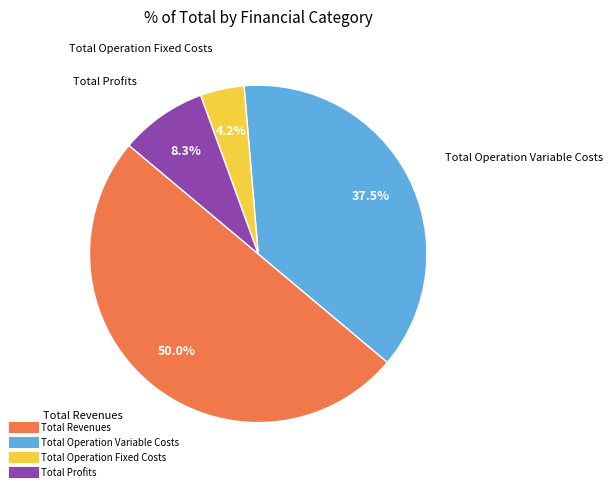

How many segments does this pie chart have?

4